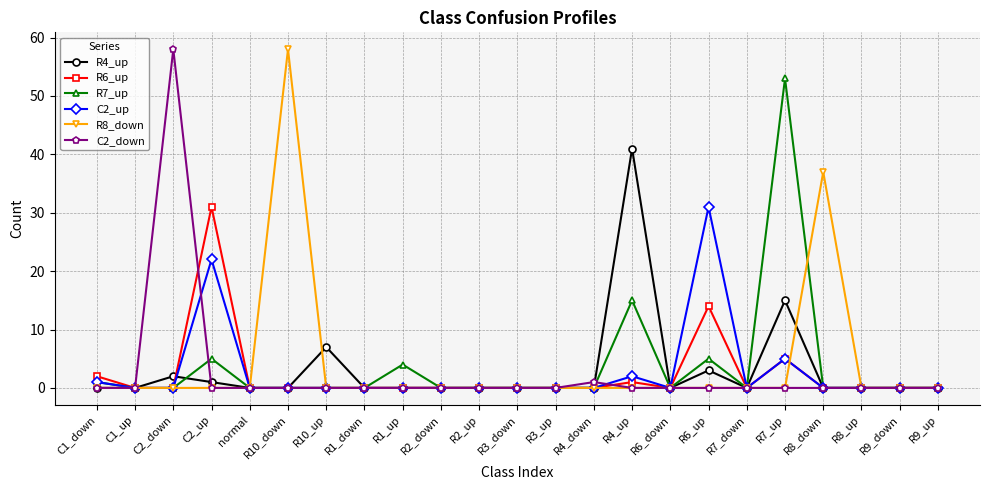

At which label is R8_down closest to 29?

R8_down